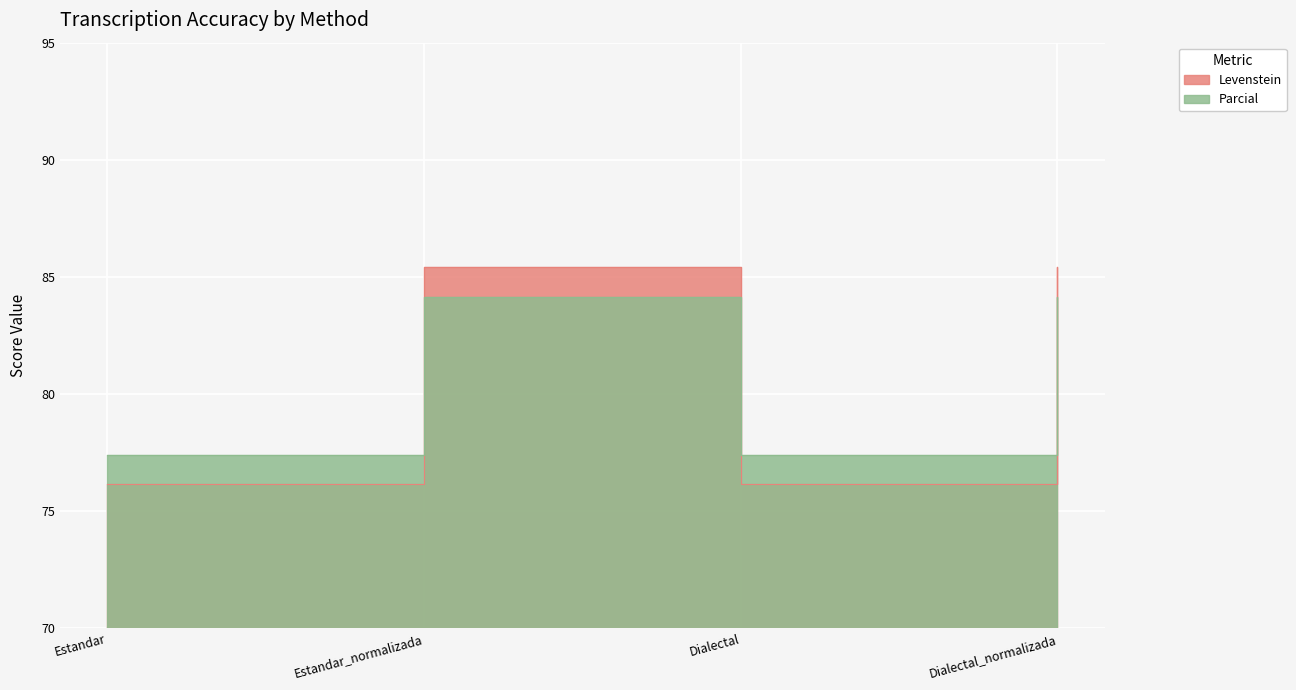

What is the difference between the Parcial values at Estandar_normalizada and Dialectal?

6.8